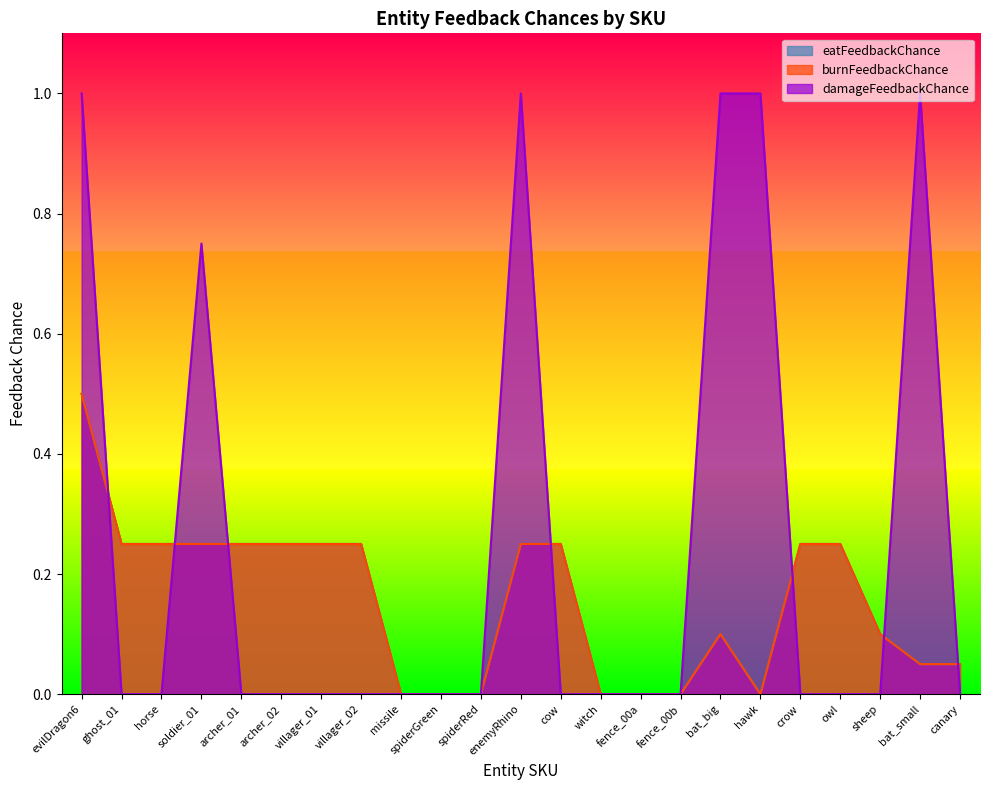

Which label corresponds to the smallest value in the chart?

missile